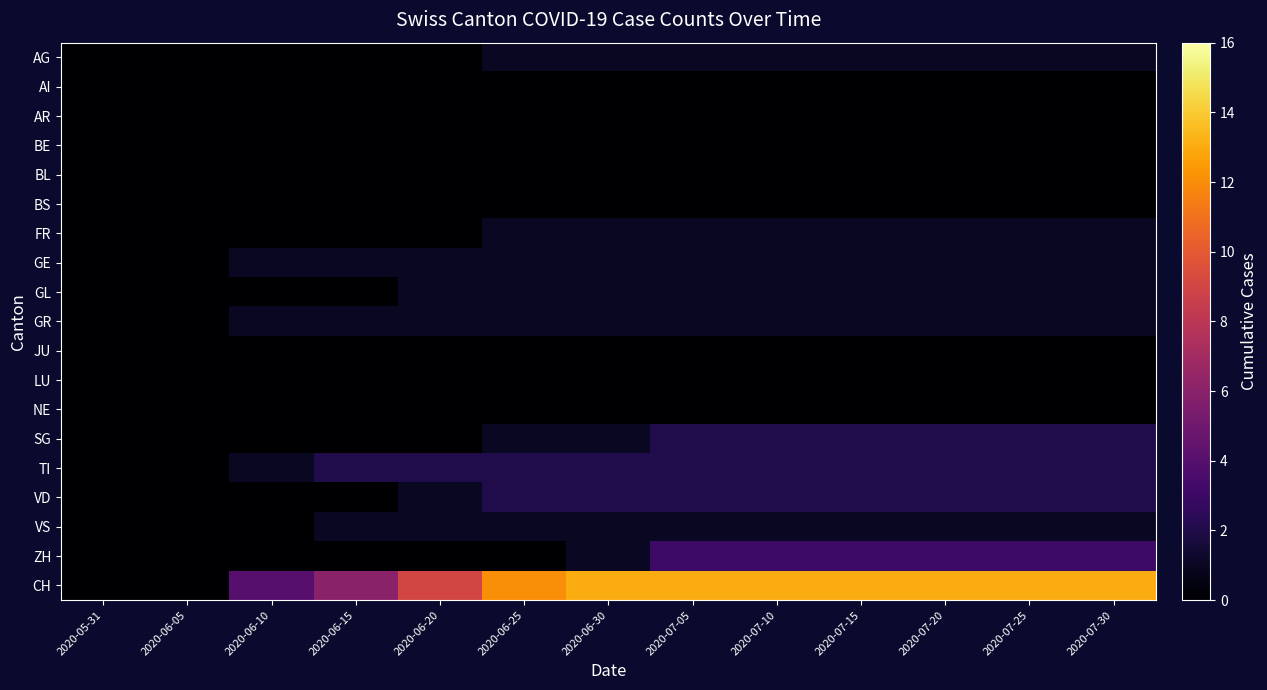

Which series has the largest total across all categories?

CH